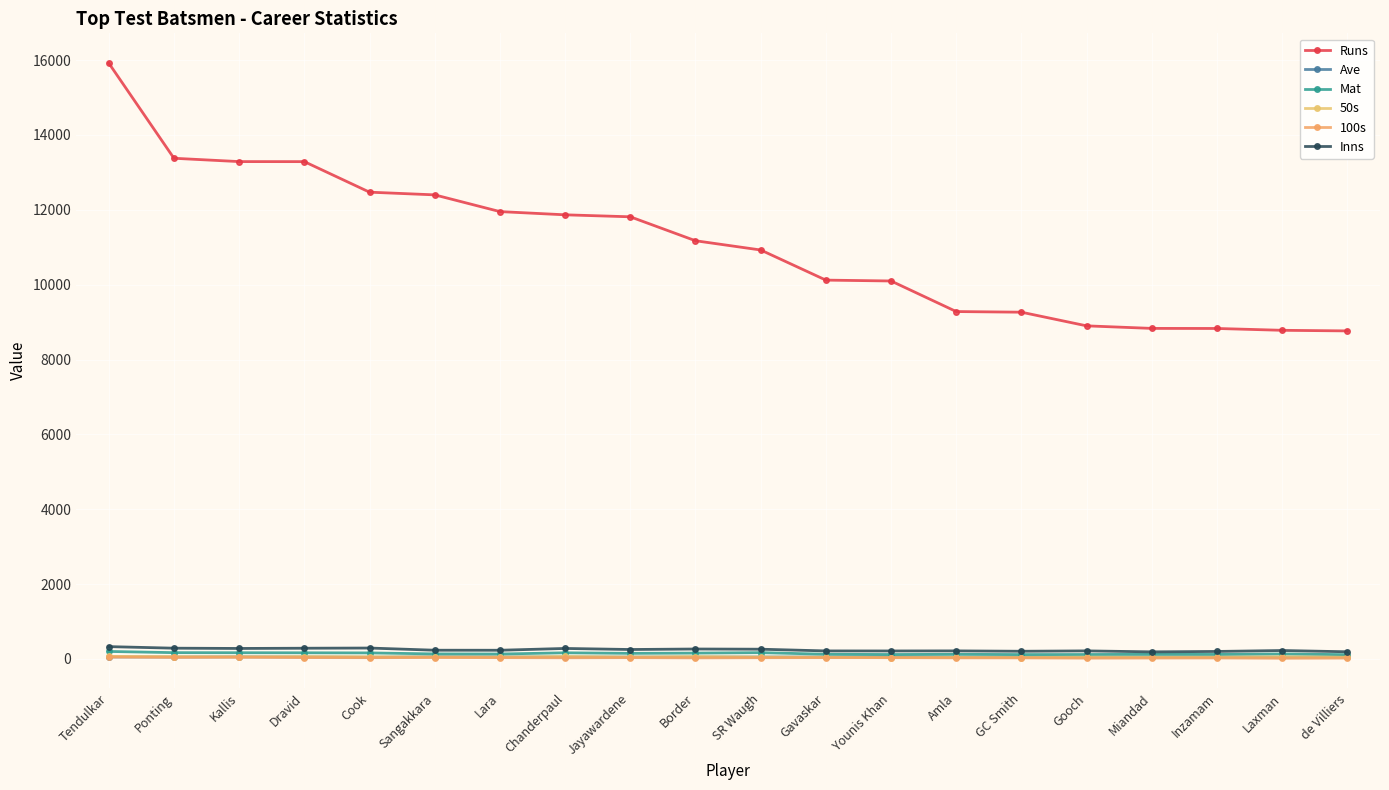

Which series has the widest spread of values?

Runs